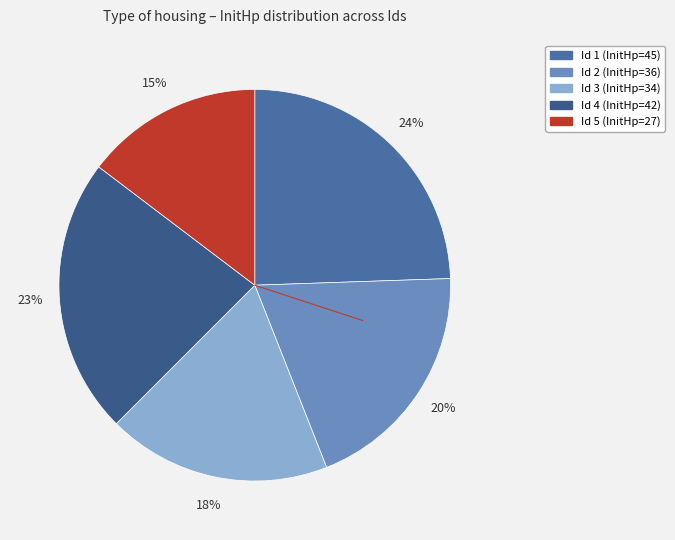

Count the number of slices in the pie.

5